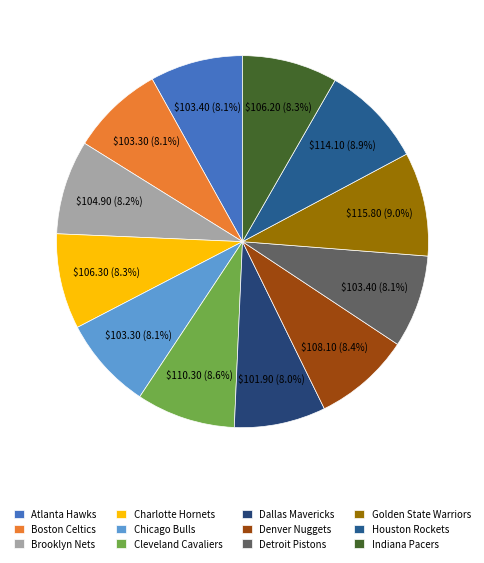

Does Detroit Pistons account for over 50% of the chart?

No